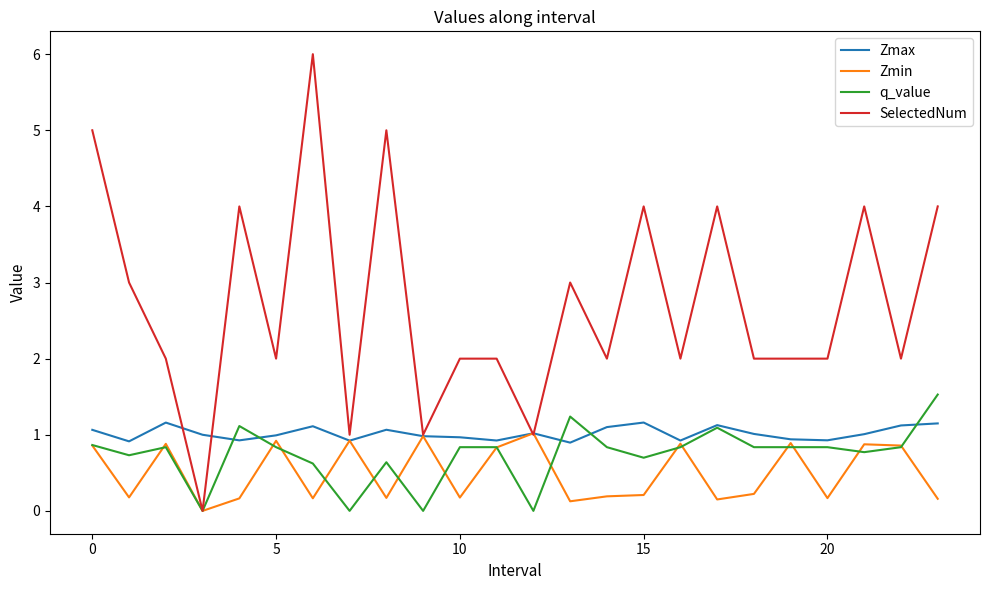

What is the sum of all SelectedNum values?

65.0